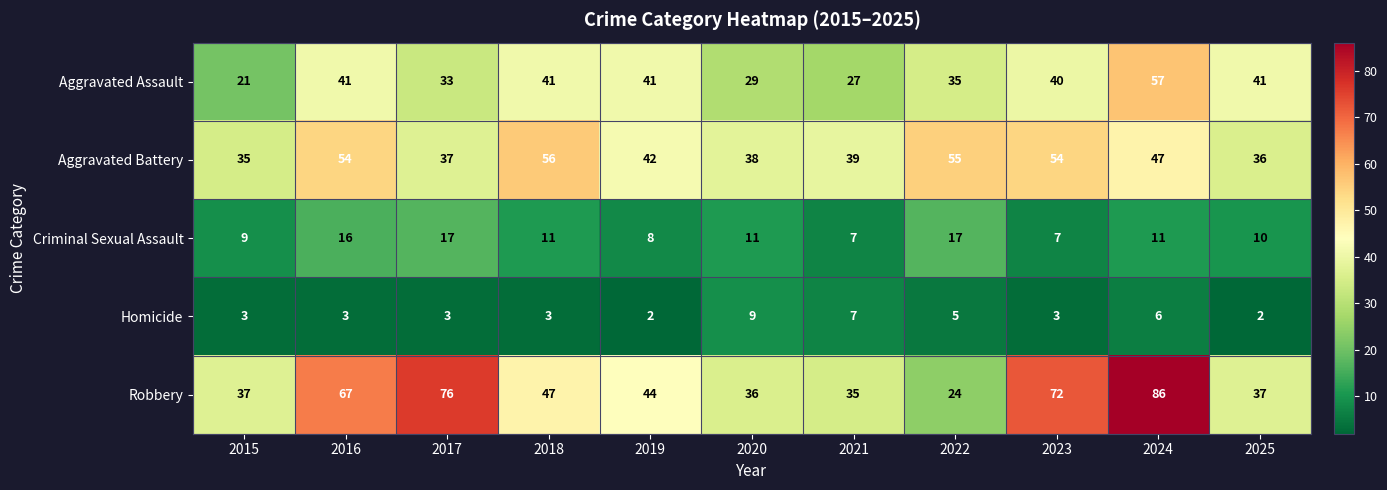

Which series changed the most between 2015 and 2023?

Robbery